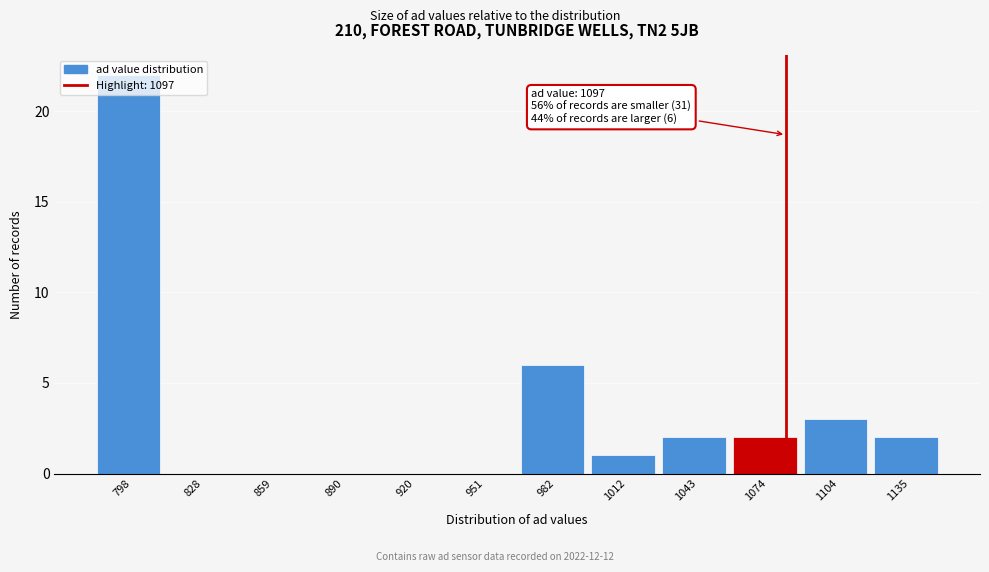

The chart shows a value of 9 at 859. True or false?

False